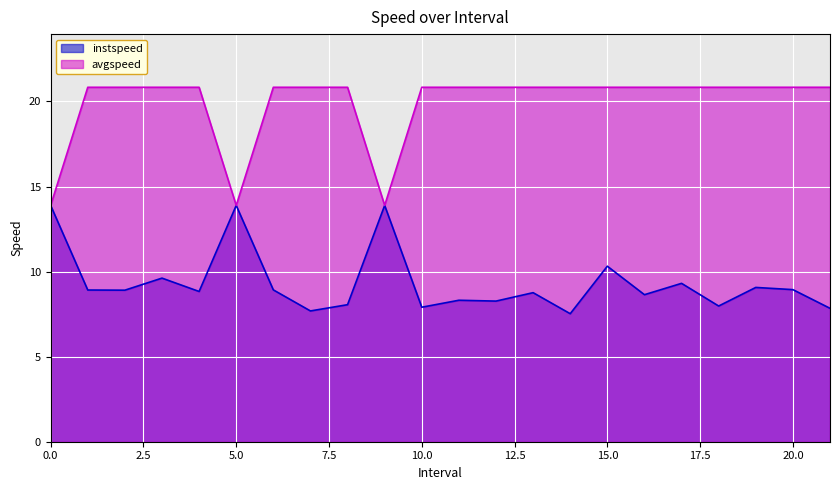

How many categories are shown in the chart?

22